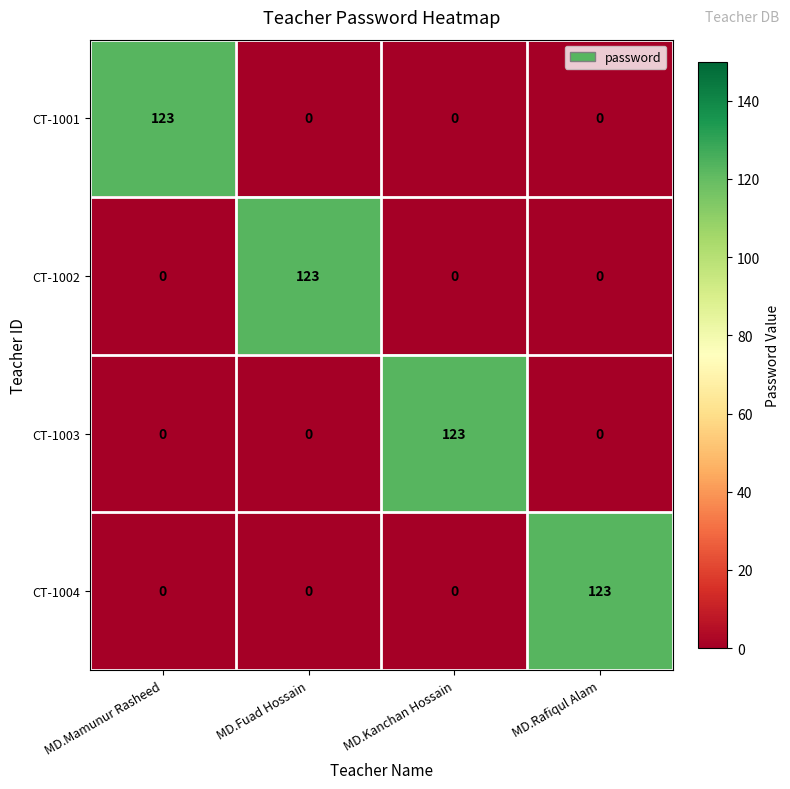

Reading right to left, transcribe all the data shown in this chart.

CT-1001: 0	0	0	123
CT-1002: 0	0	123	0
CT-1003: 0	123	0	0
CT-1004: 123	0	0	0